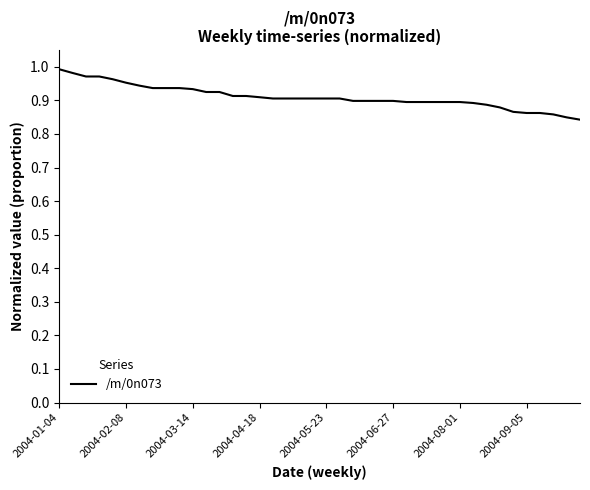

Does the chart have visible grid lines?

No